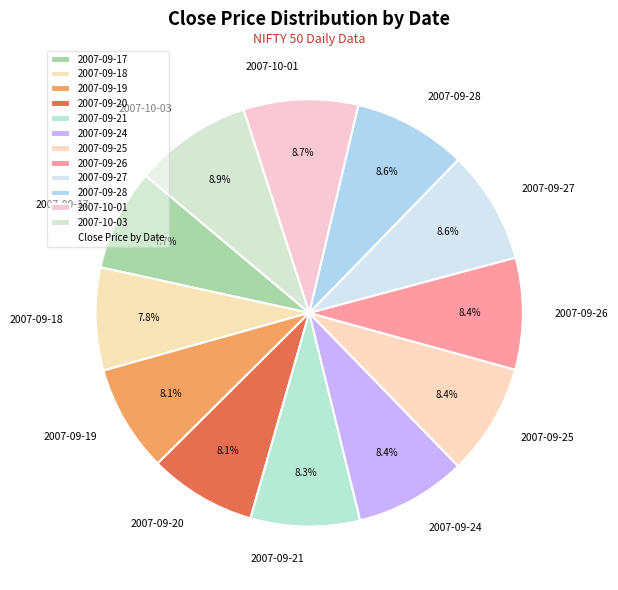

Count the number of slices in the pie.

12